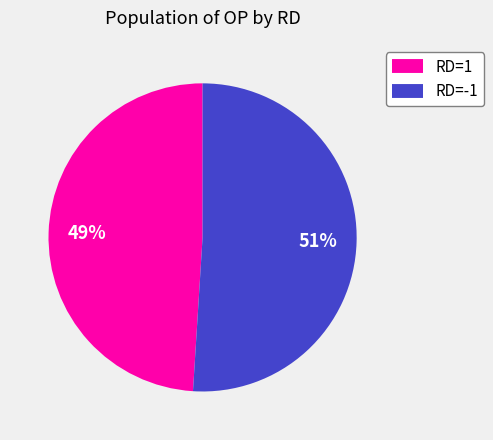

Is there any slice that represents more than half of the pie?

Yes